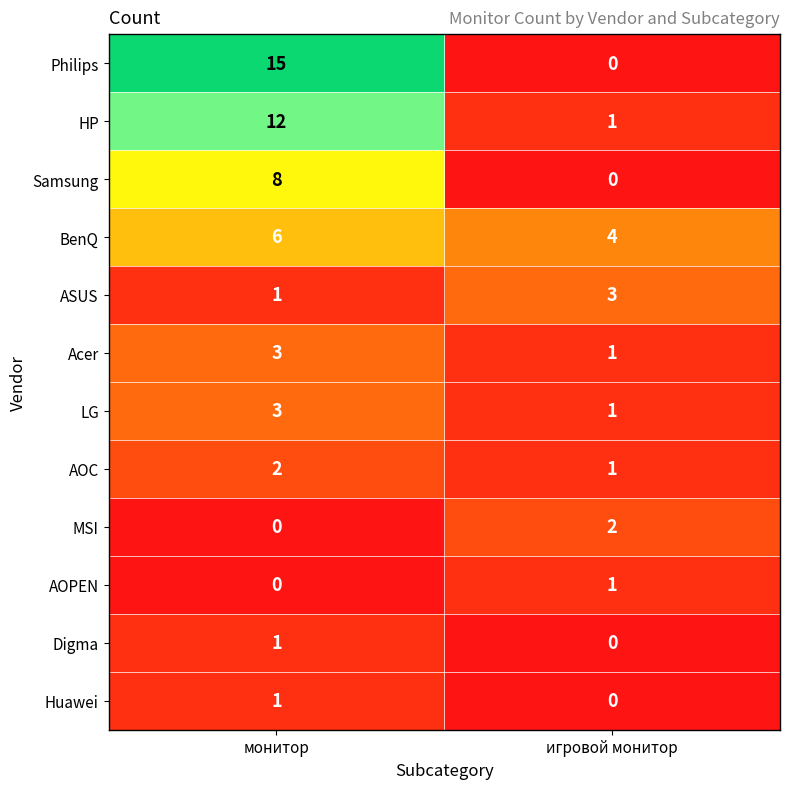

Is it true that BenQ equals 6 at монитор?

True